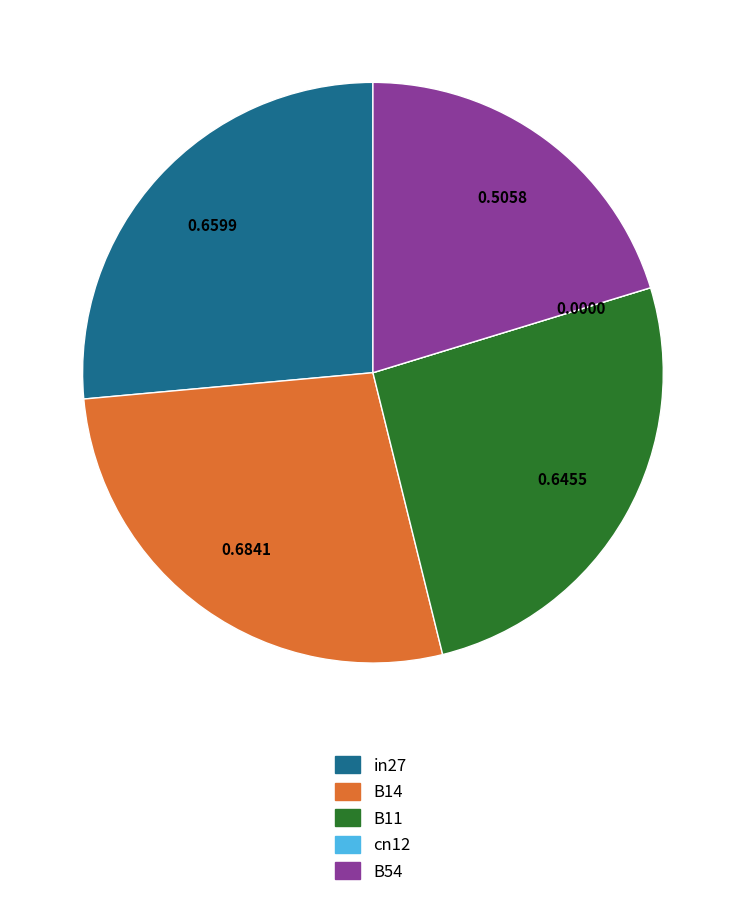

Which has a higher value, B54 or B14?

B14